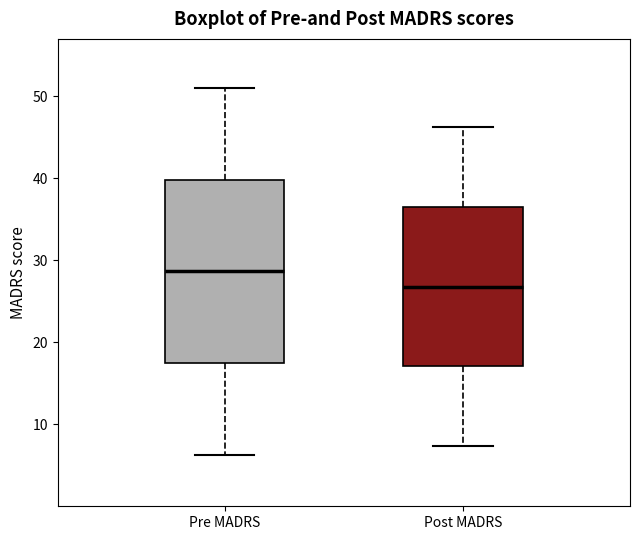

Reading left to right, read every box against the y-axis: the position of its median line, the range the box covers, and the ends of its whiskers. The values are not printed on the chart, so give them approximately, as read against the axis.

Pre MADRS: median 29, box 17 to 40, whiskers 6 to 51
Post MADRS: median 27, box 17 to 36, whiskers 7 to 46